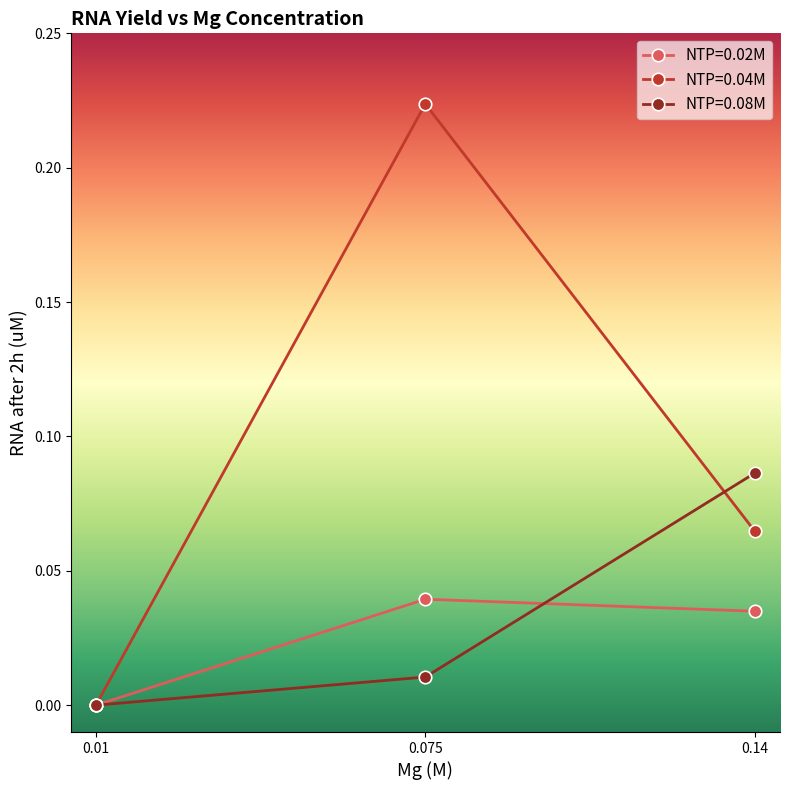

Which series changed the most between 0.01 and 0.14?

NTP=0.08M